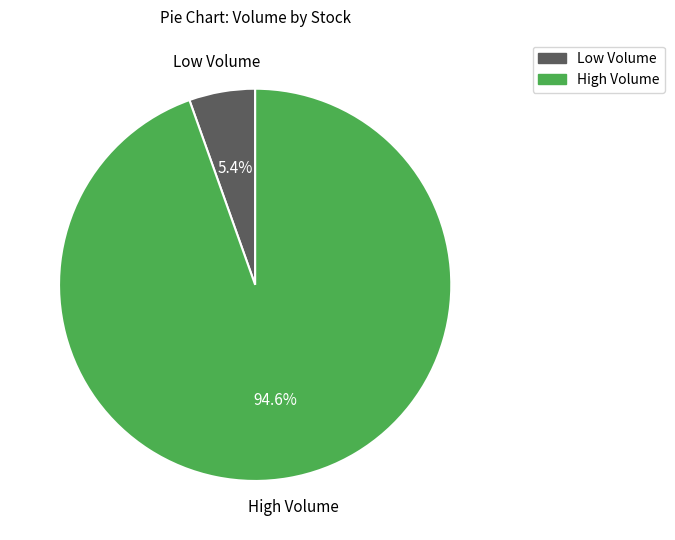

Does any single category account for the majority?

Yes